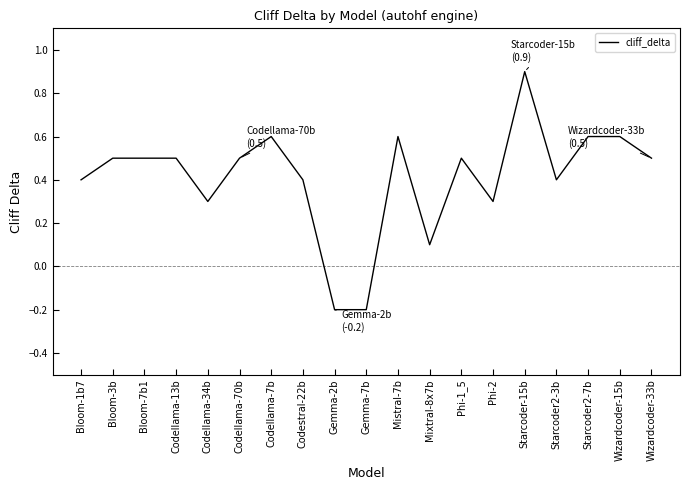

Reading left to right, transcribe all the data shown in this chart.

0.4	0.5	0.5	0.5	0.3	0.5	0.6	0.4	-0.2	-0.2	0.6	0.1	0.5	0.3	0.9	0.4	0.6	0.6	0.5